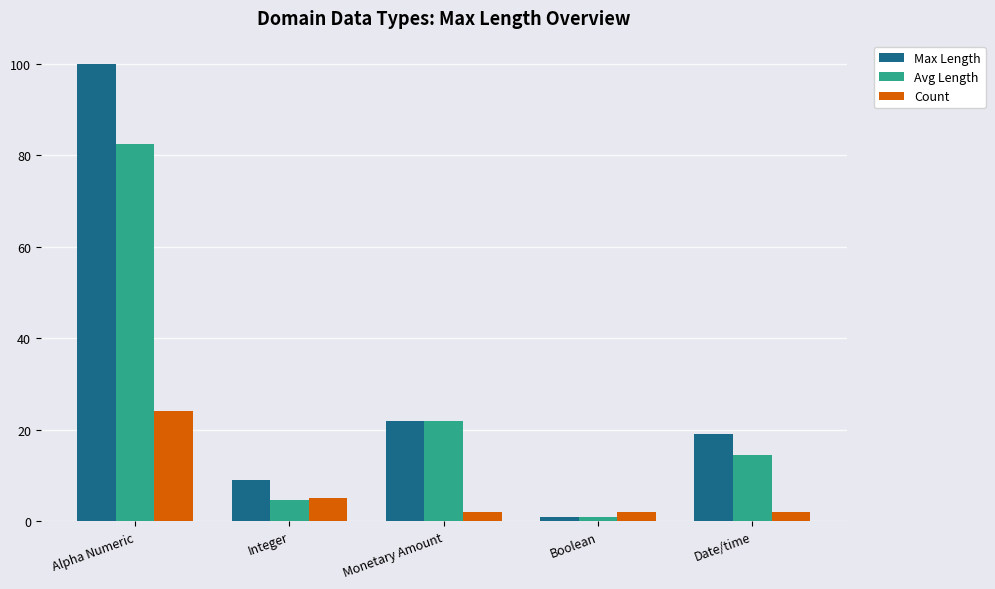

Reading left to right, transcribe all the data shown in this chart.

Max Length: 100.0	9.0	22.0	1.0	19.0
Avg Length: 82.5	4.6	22.0	1.0	14.5
Count: 24.0	5.0	2.0	2.0	2.0